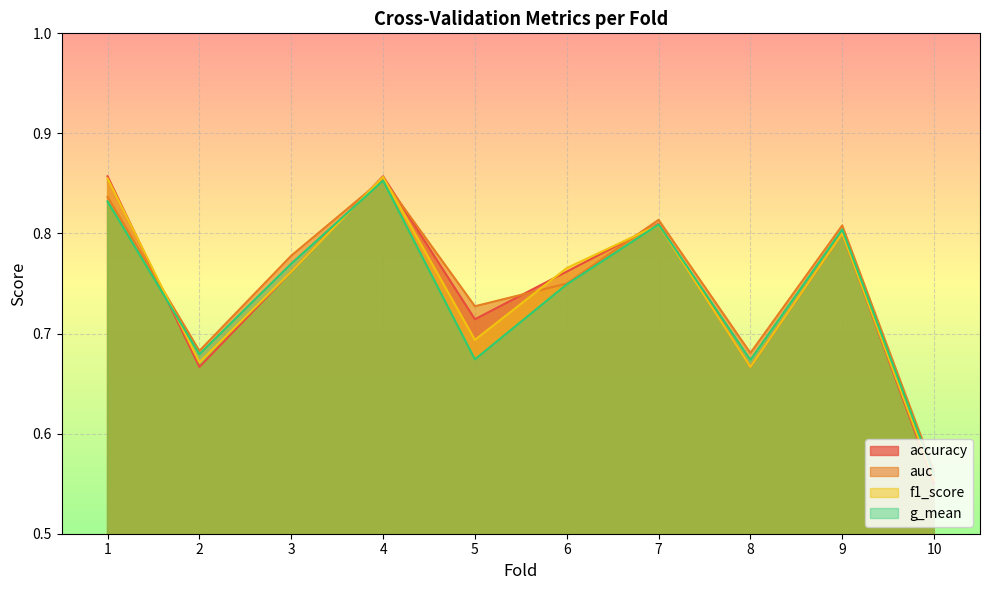

Does the chart display data point markers on the line(s)?

No